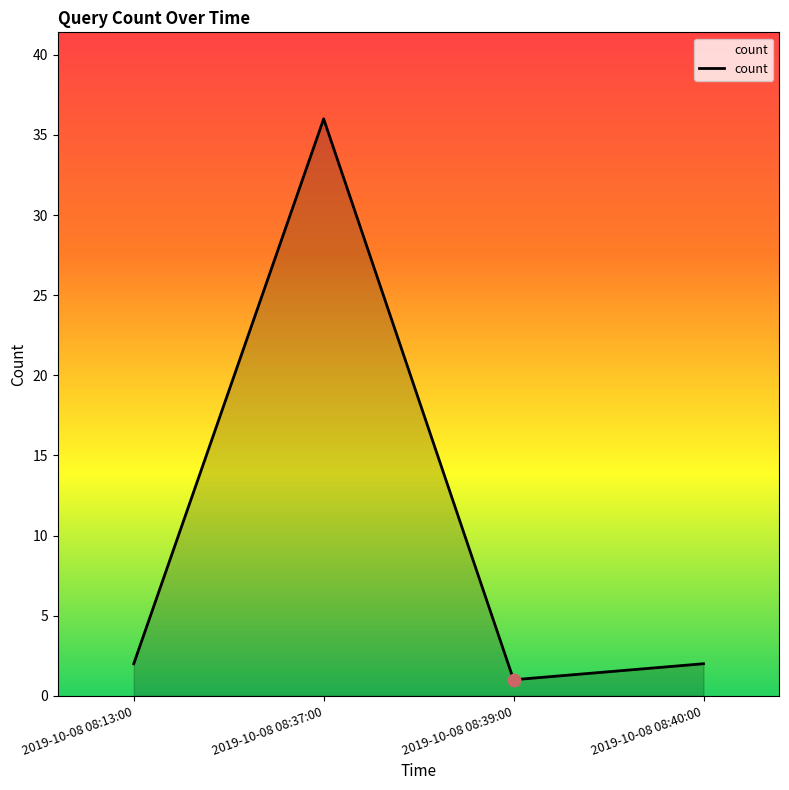

Which has a higher value, 2019-10-08 08:40:00 or 2019-10-08 08:37:00?

2019-10-08 08:37:00